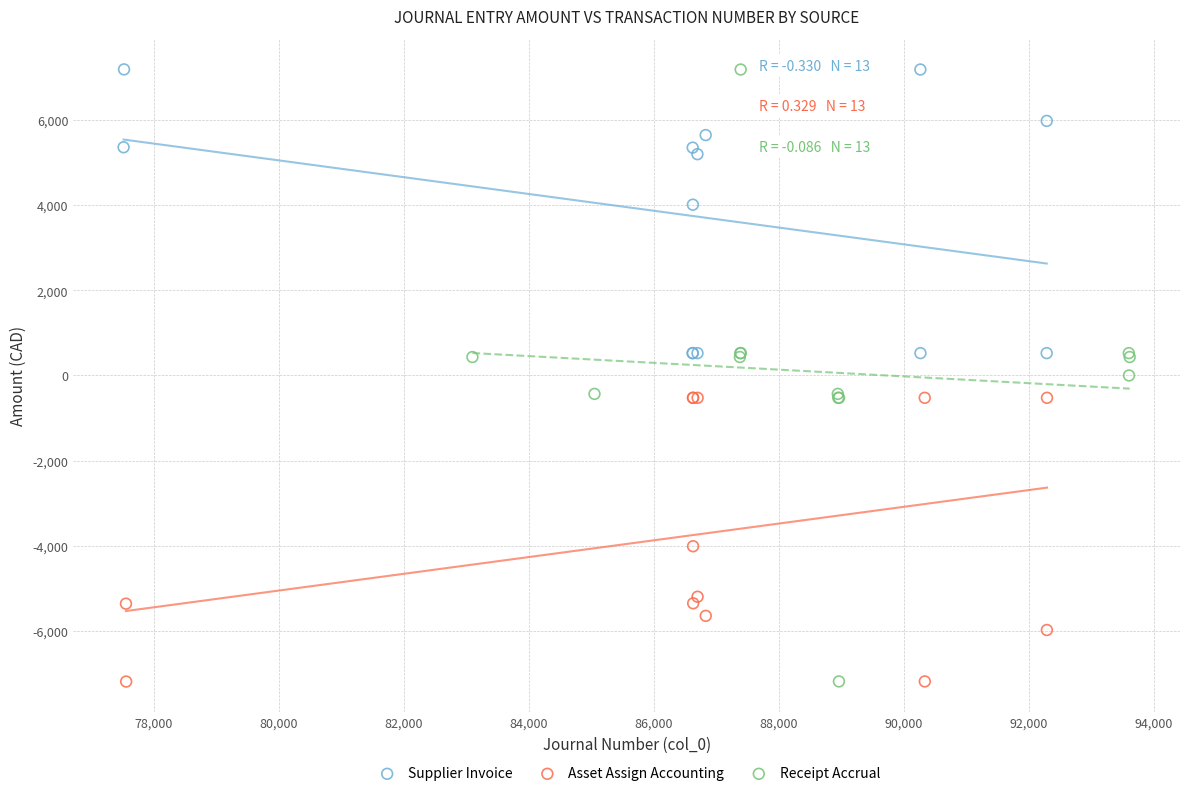

Which series has the widest spread of Y values?

Receipt Accrual